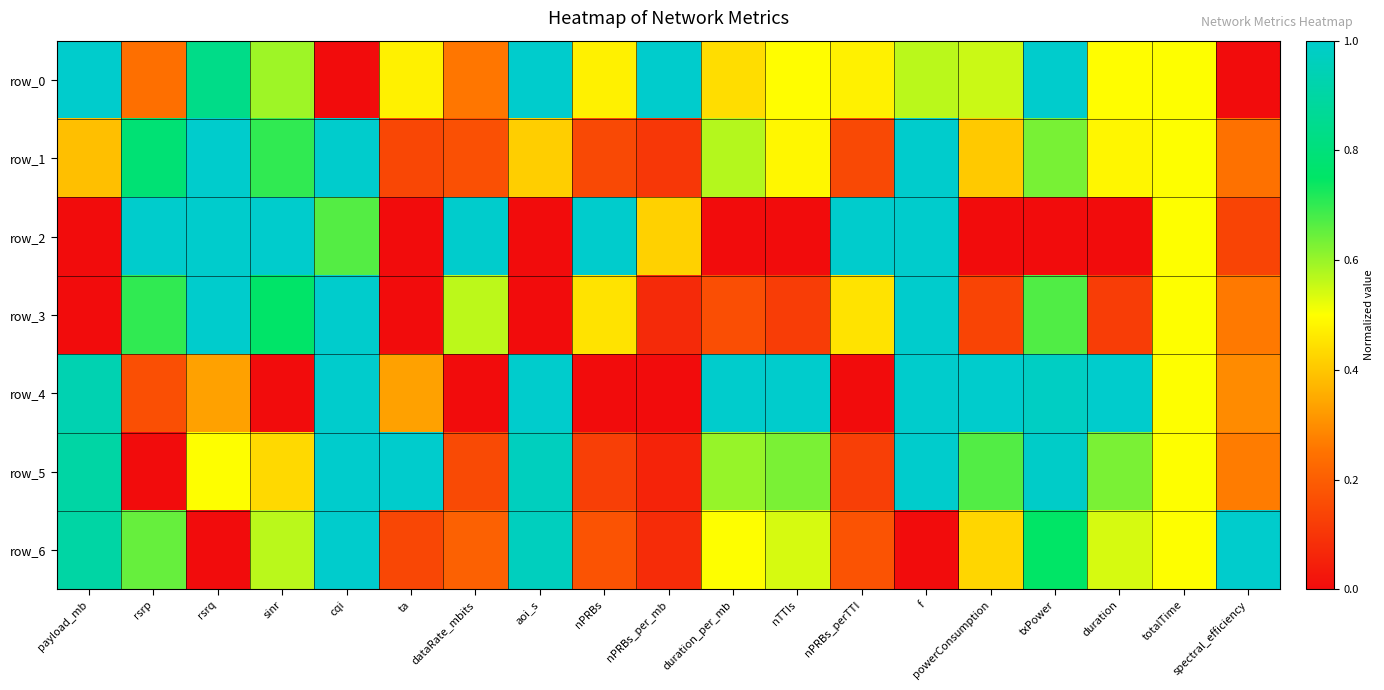

Which category has the lowest value in the row_5 series?

rsrp